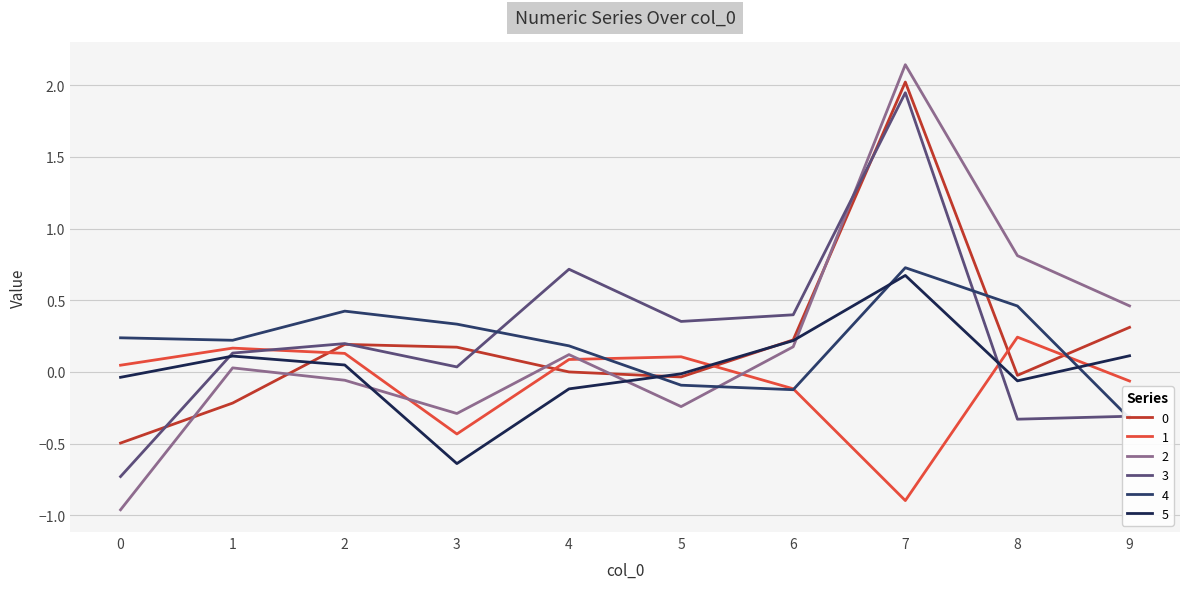

The value of 2 at 1 is 0.0. True or false?

True